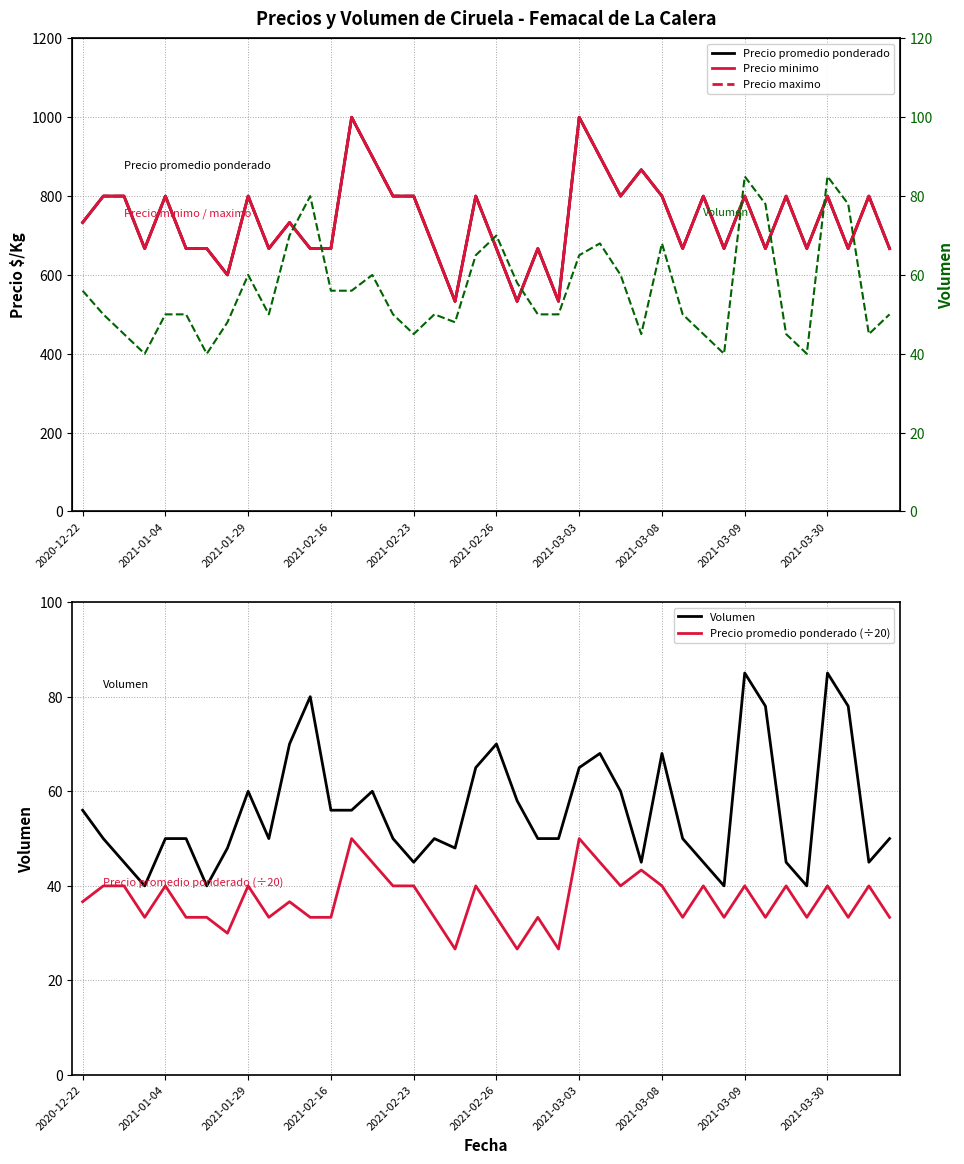

At which label is Precio minimo closest to 766?

2020-12-22